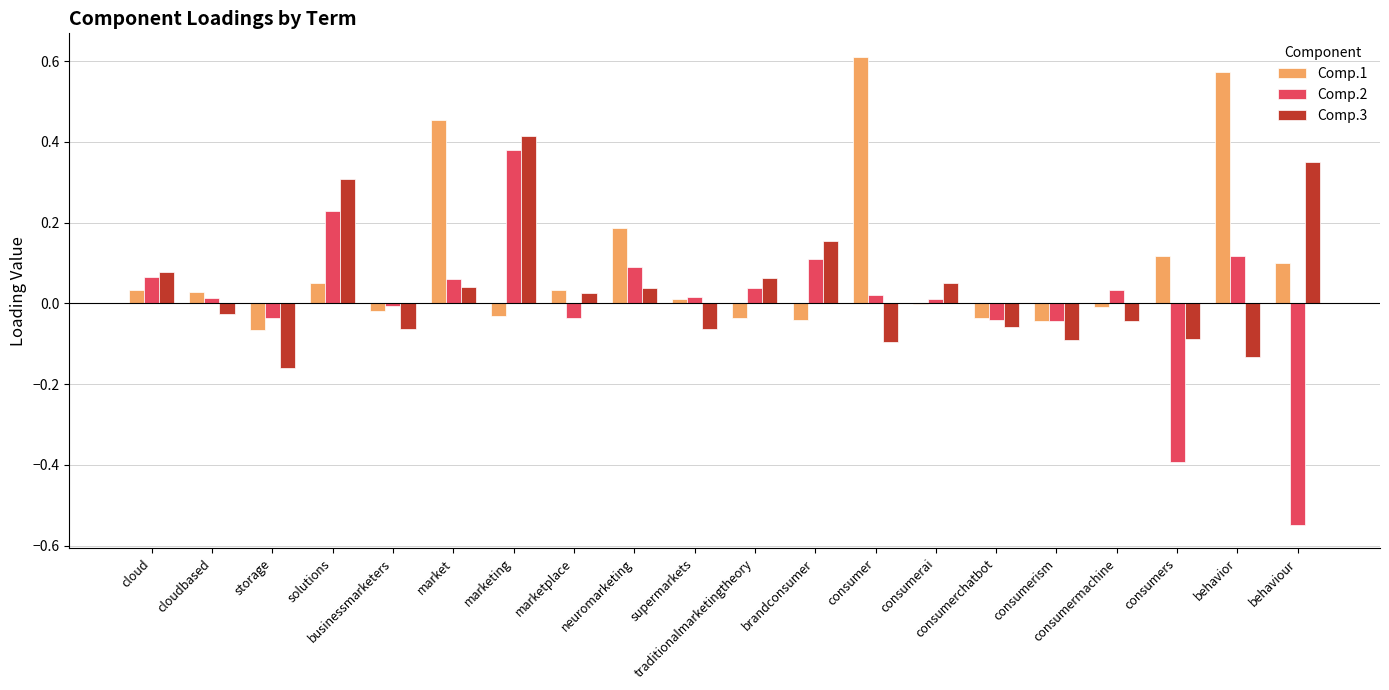

Where does the Comp.1 series first go above 0?

cloud